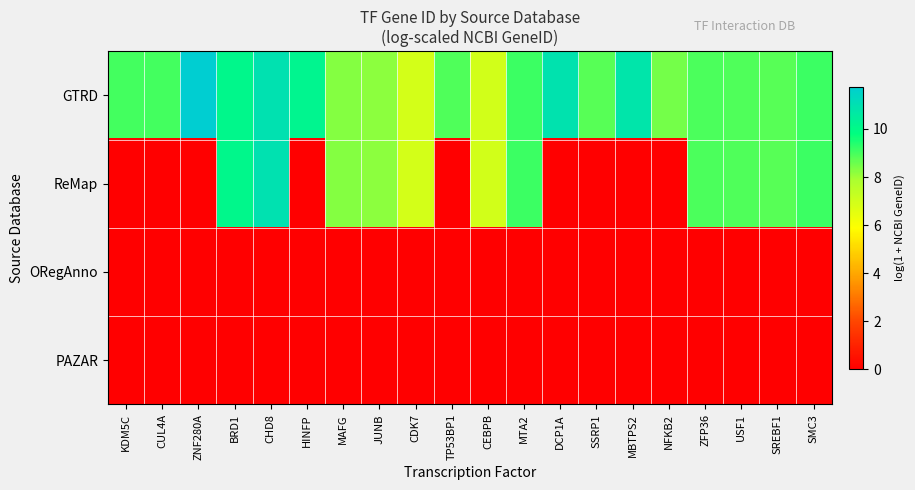

Between ZNF280A and CHD8, which series saw the biggest shift?

ReMap